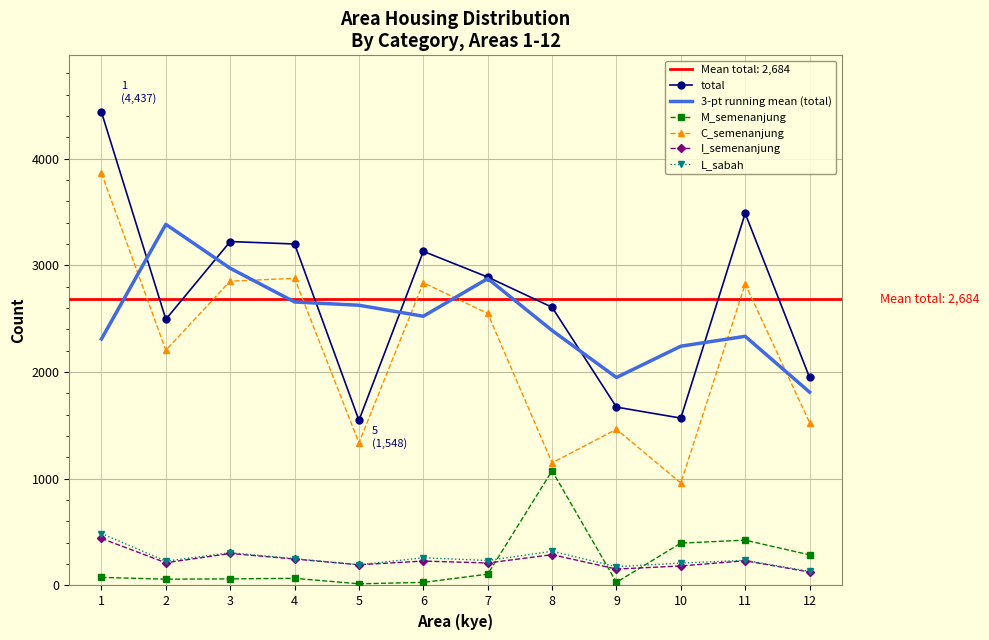

Between 2 and 6, which series saw the biggest shift?

3-pt running mean (total)